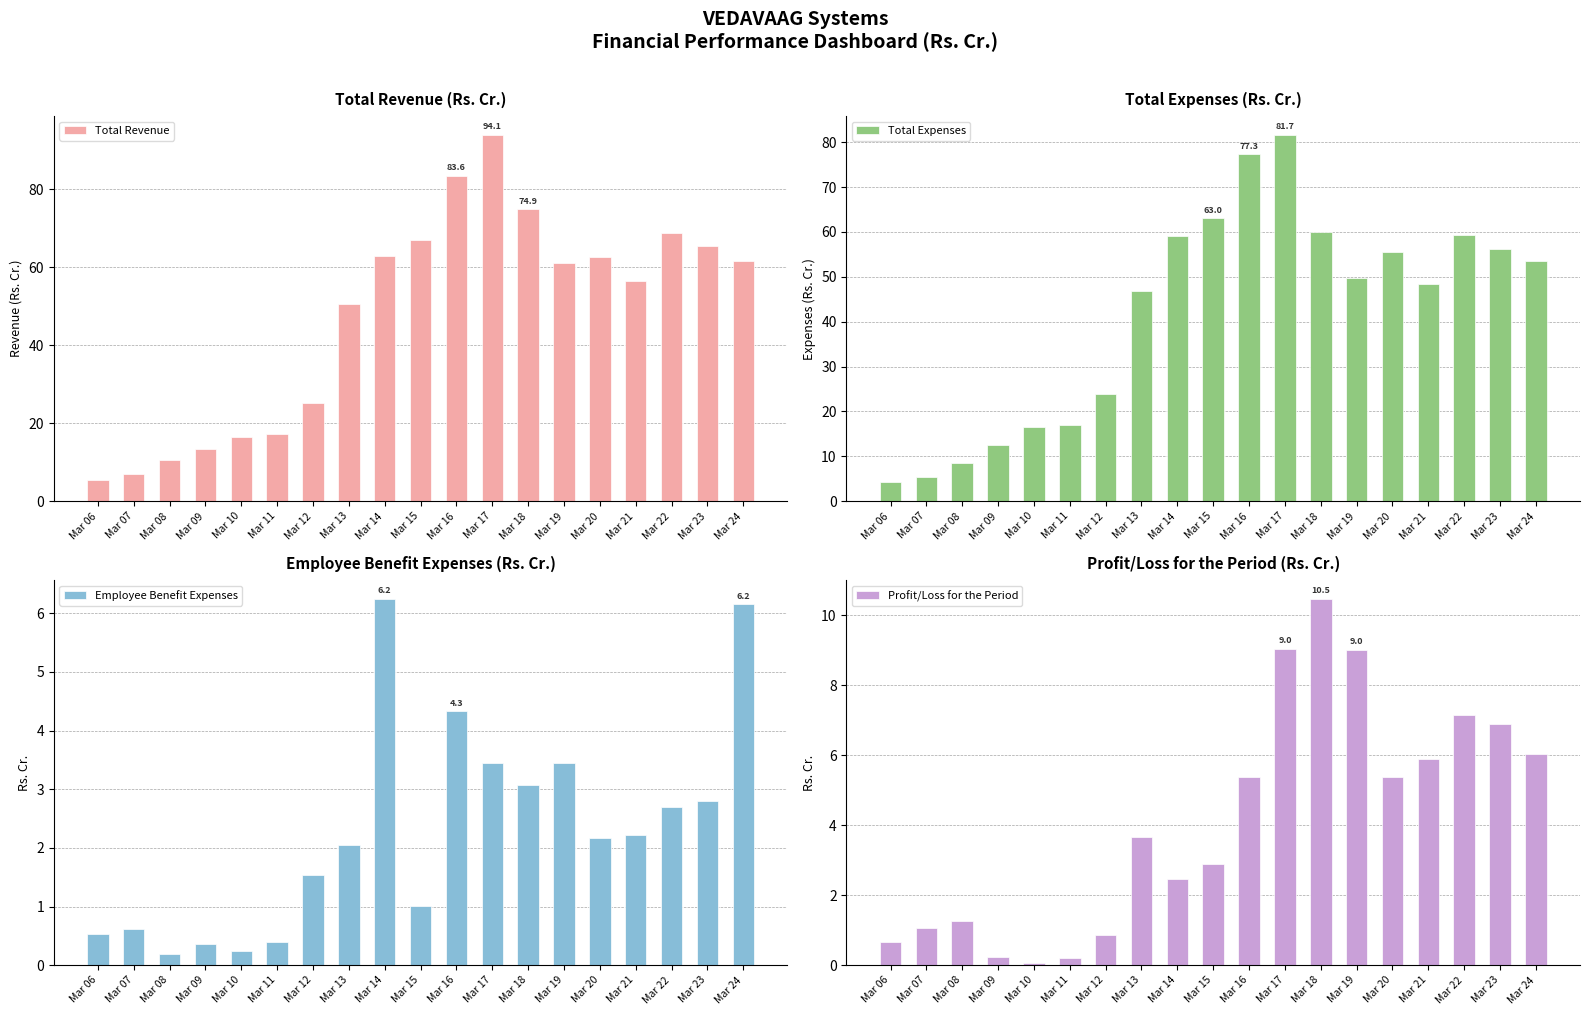

Which series has the largest range (max minus min)?

Total Revenue